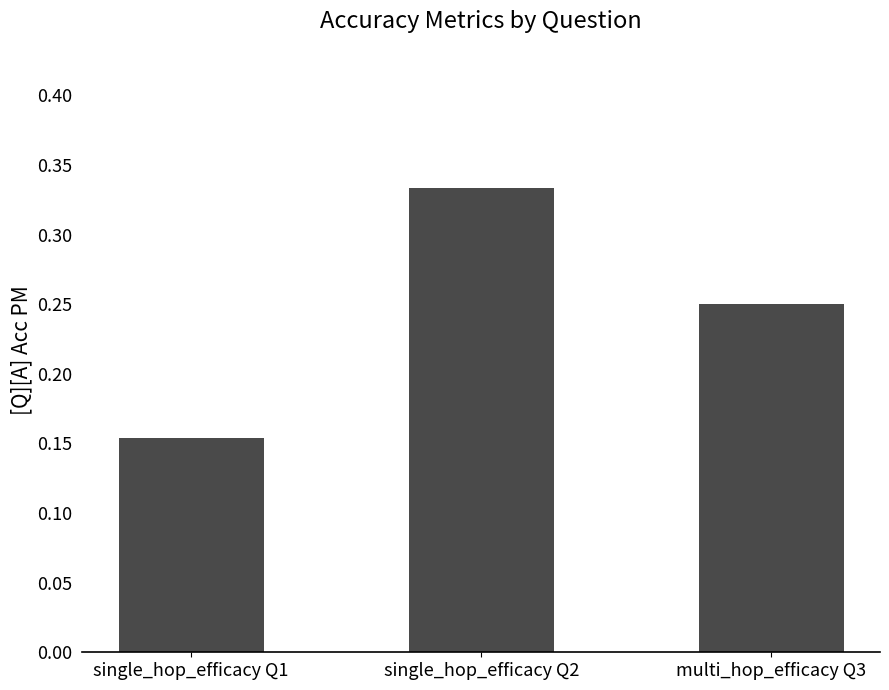

What is the label of the 2nd bar from the right?

single_hop_efficacy Q2